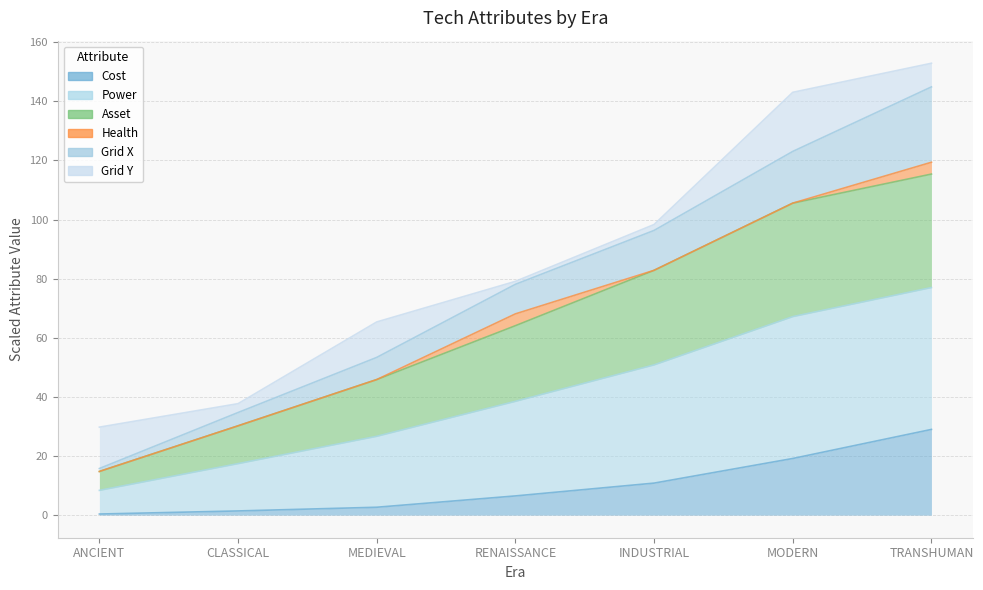

What is the difference between the Grid X values at RENAISSANCE and MODERN?

45.0